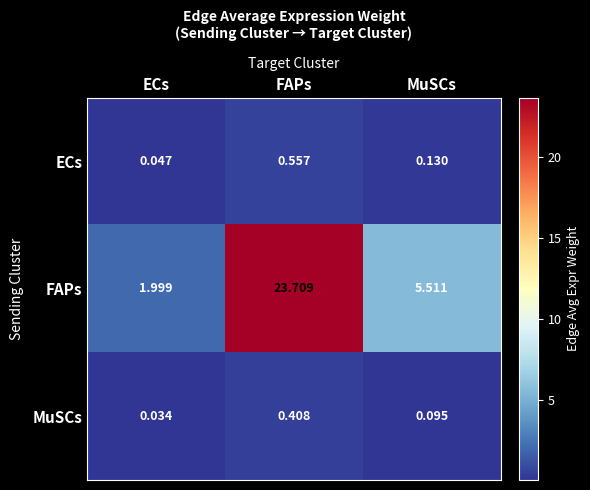

Which series has the largest total across all categories?

FAPs